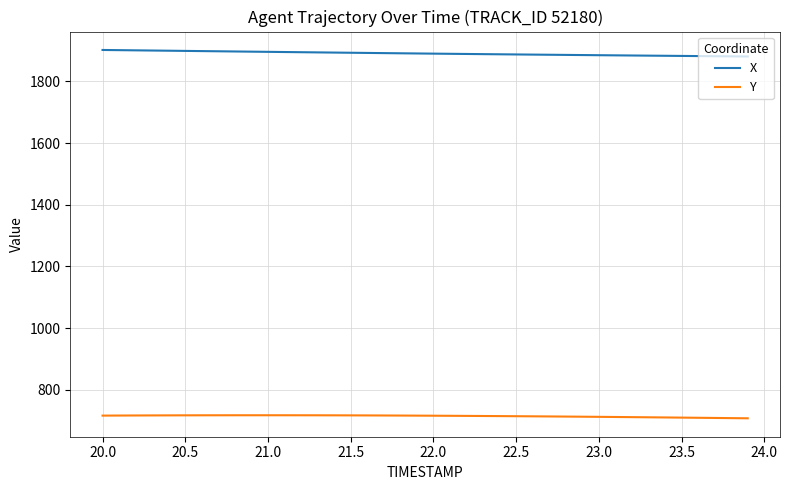

What is the maximum value for X?

1901.9